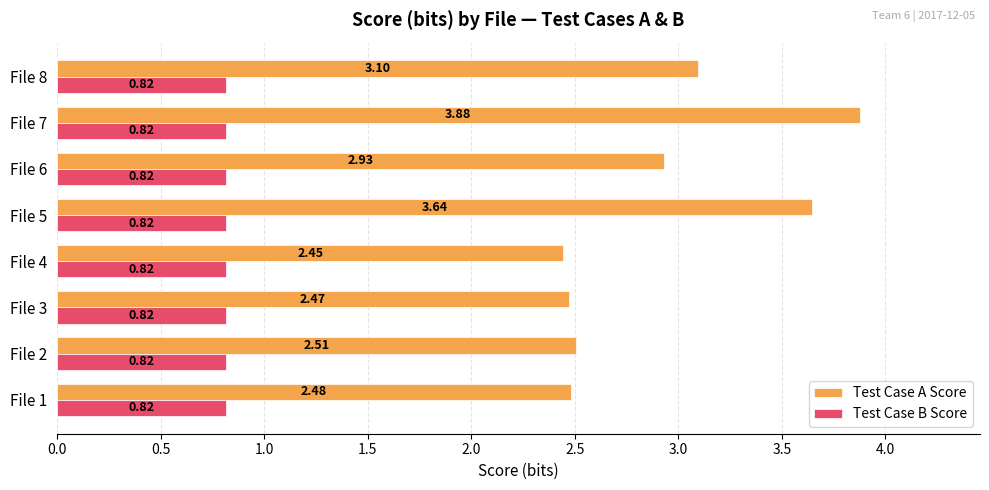

Which series has the largest total across all categories?

Test Case A Score